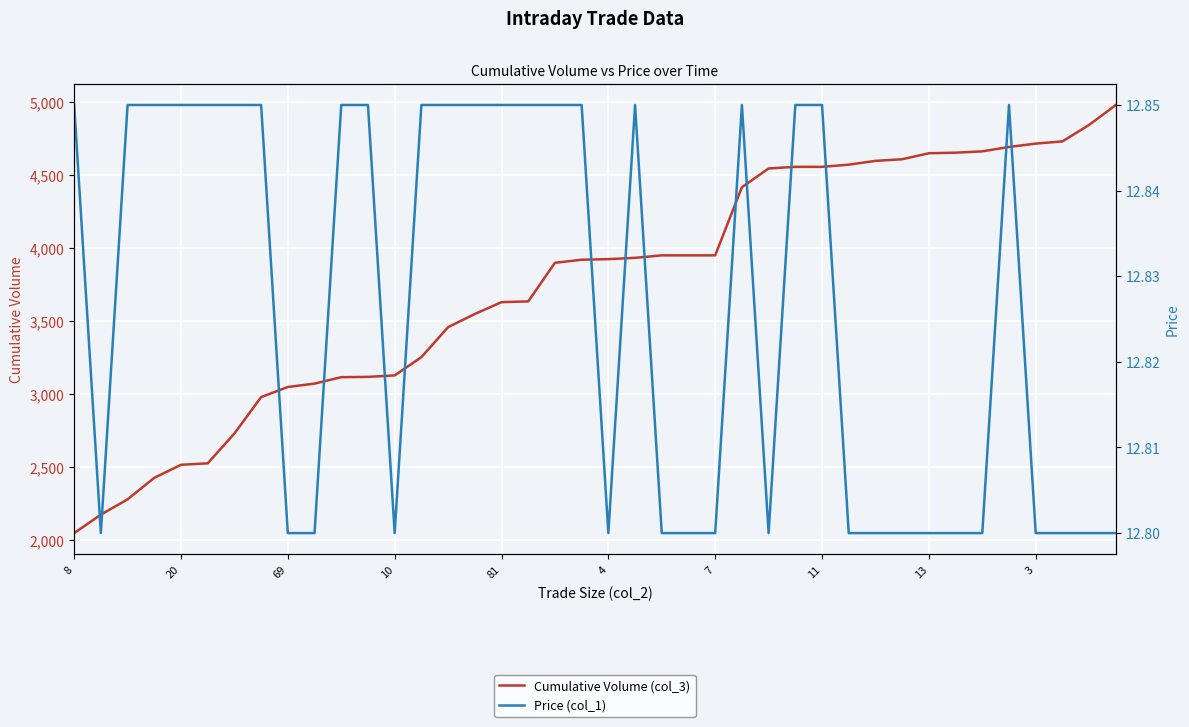

Which series has the largest total across all categories?

Cumulative Volume (col_3)